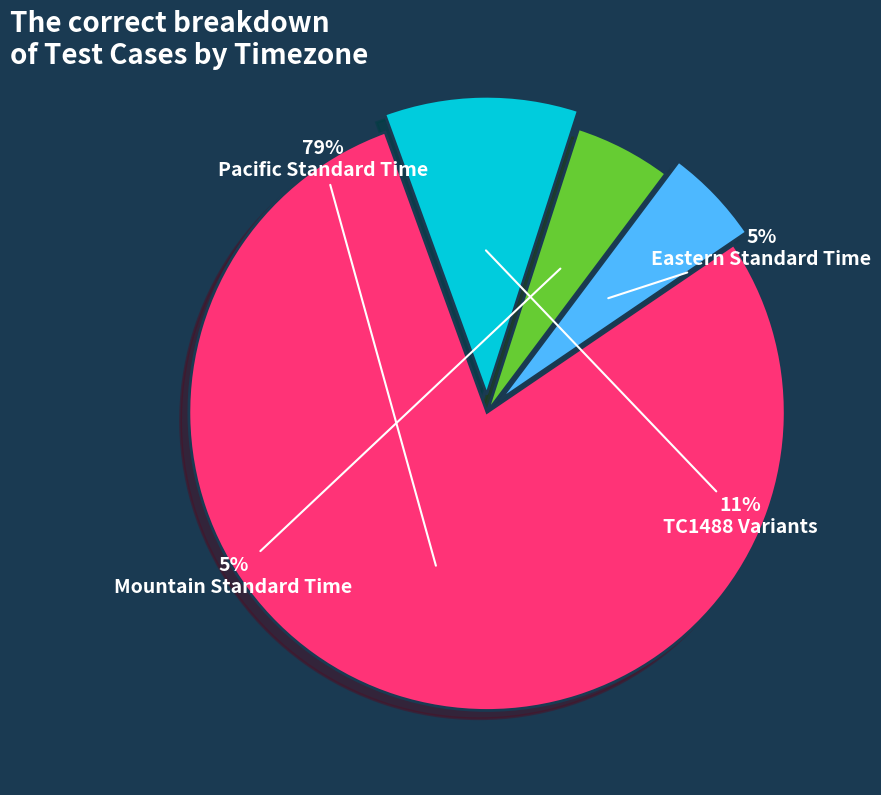

To the nearest percent, what portion does Pacific Standard Time represent?

79%